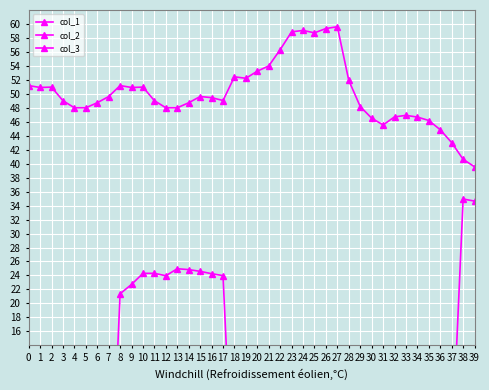

At which label does col_2 first exceed 0?

8